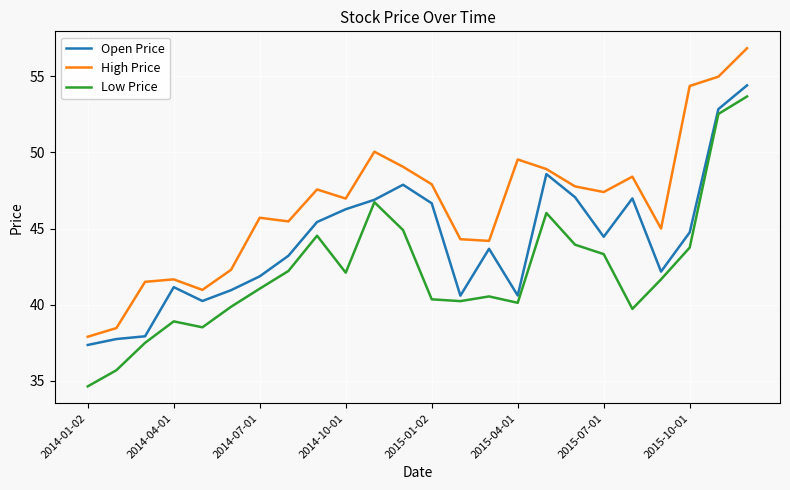

True or false: High Price and Low Price cross at least once.

False